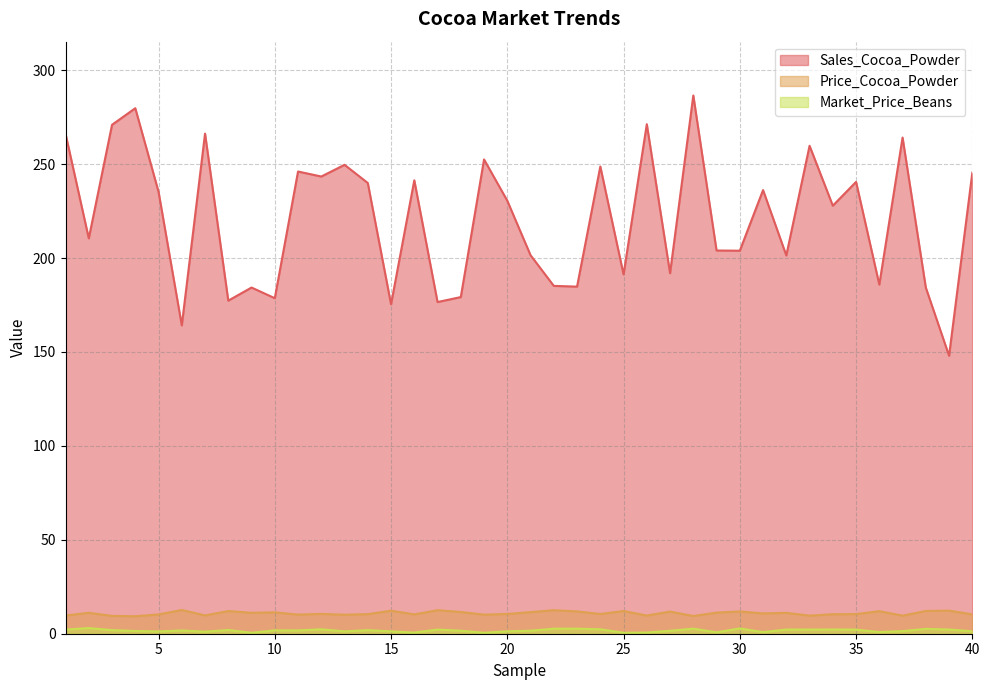

At which category is the sum across all series the highest?

28